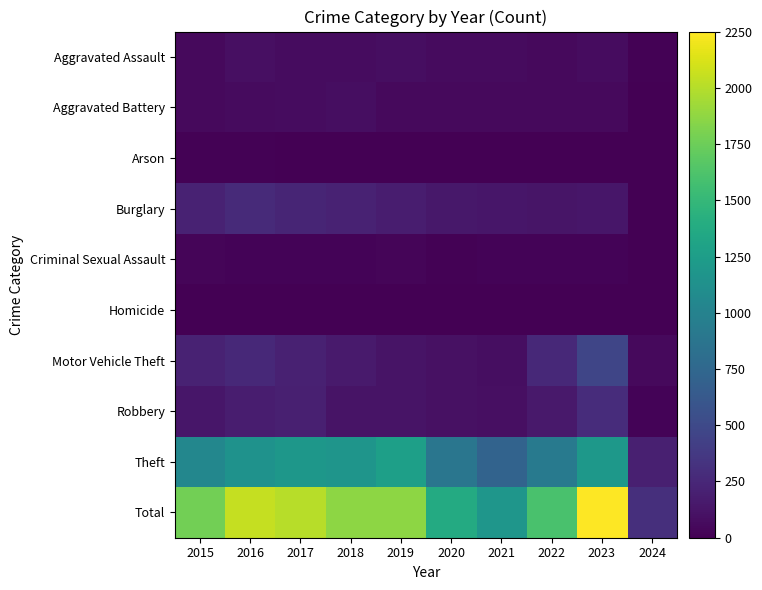

At which category is the sum across all series the highest?

2023